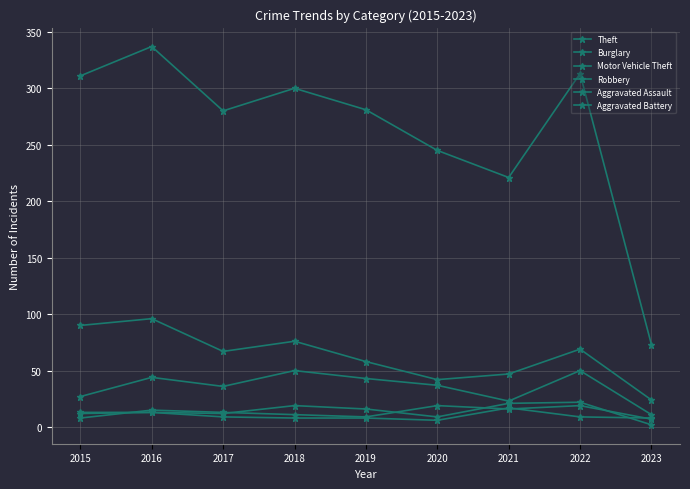

How many values in the Theft series are below 281?

4